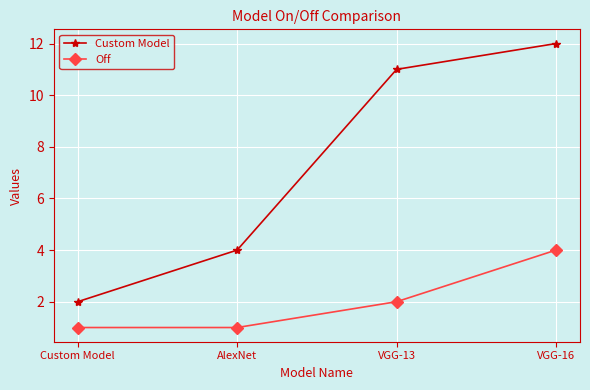

Which series has the largest range (max minus min)?

Custom Model